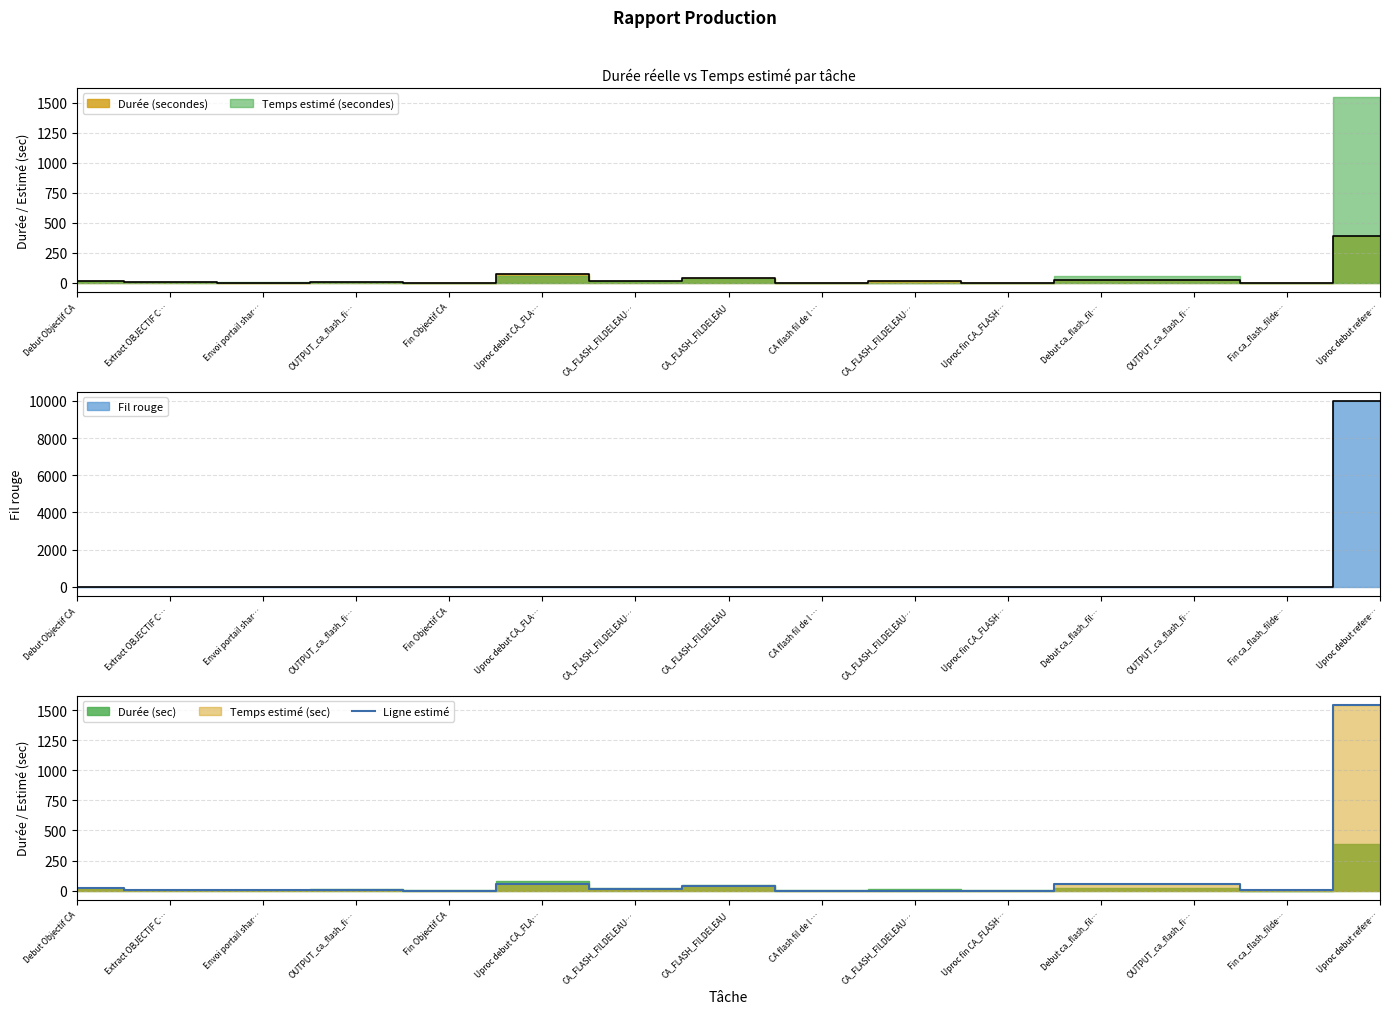

Count the number of categories in the chart.

15